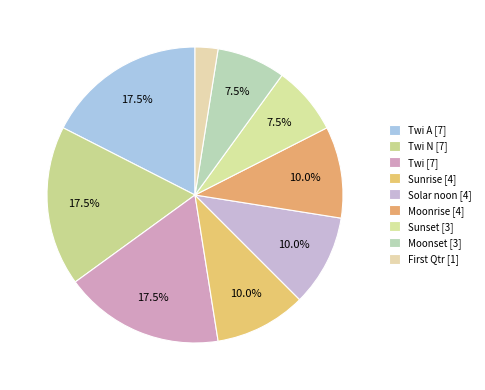

To the nearest percent, what is the average slice percentage?

11%